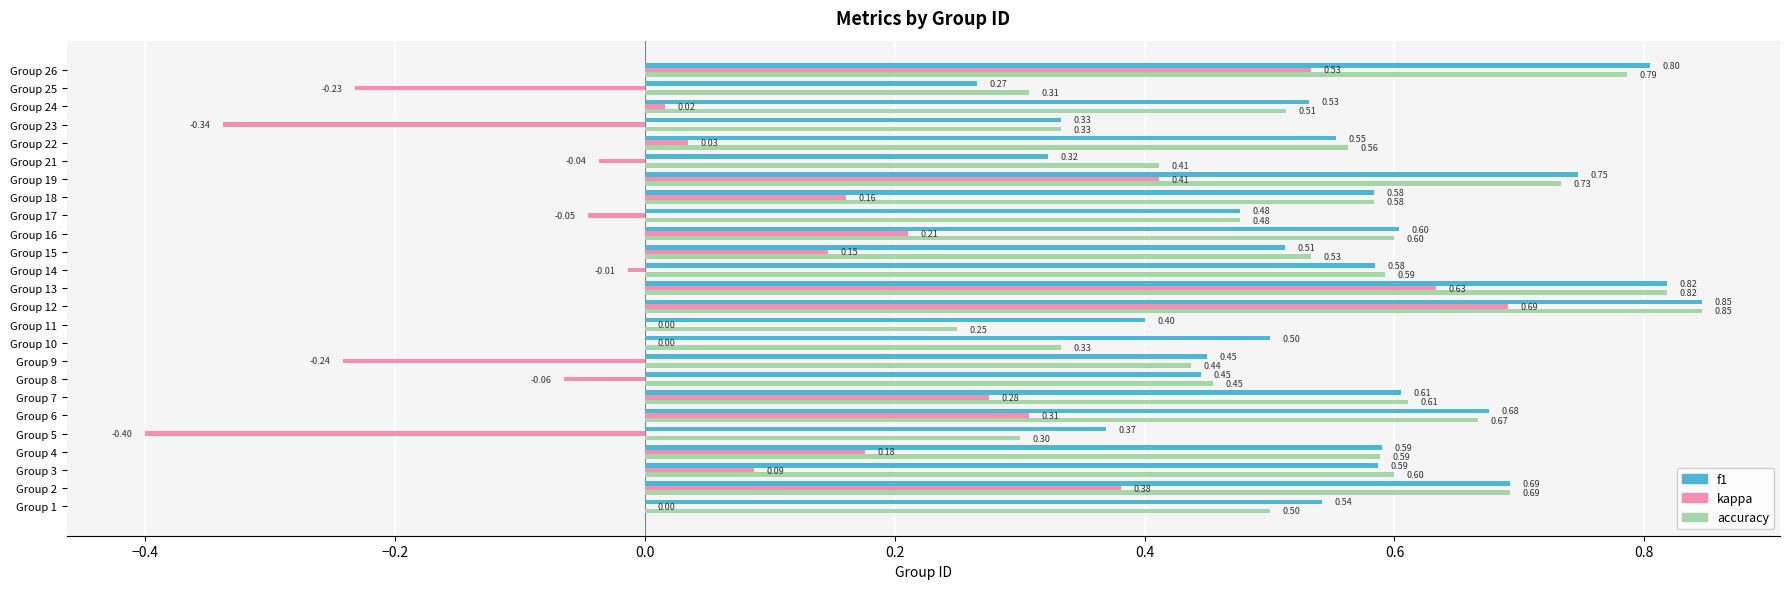

What is the sum of all f1 values?

13.8